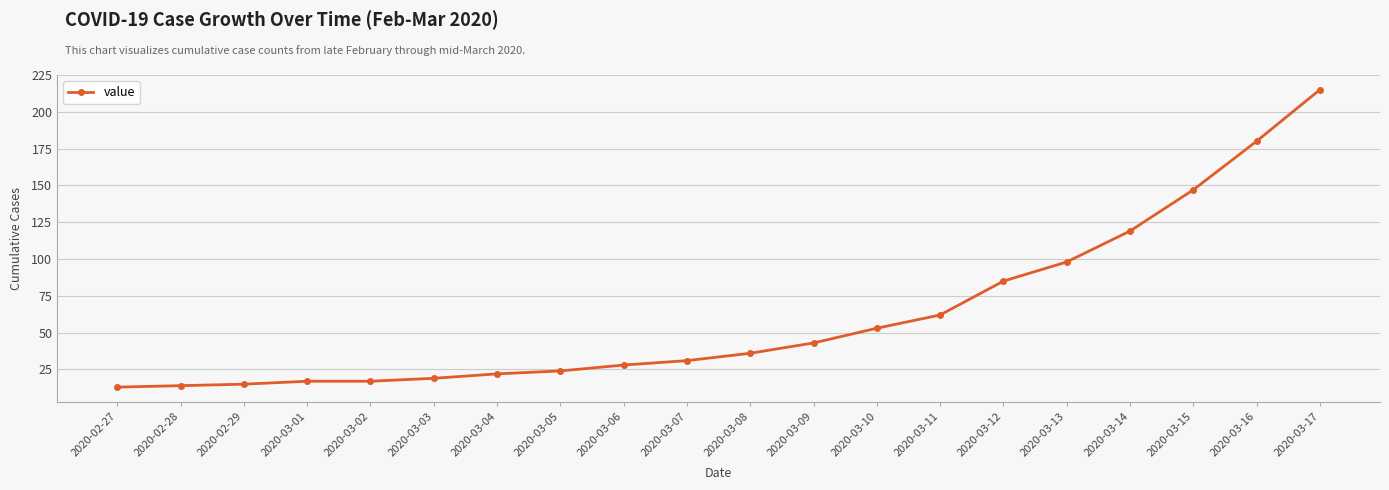

What is the difference between the maximum and second lowest values?

201